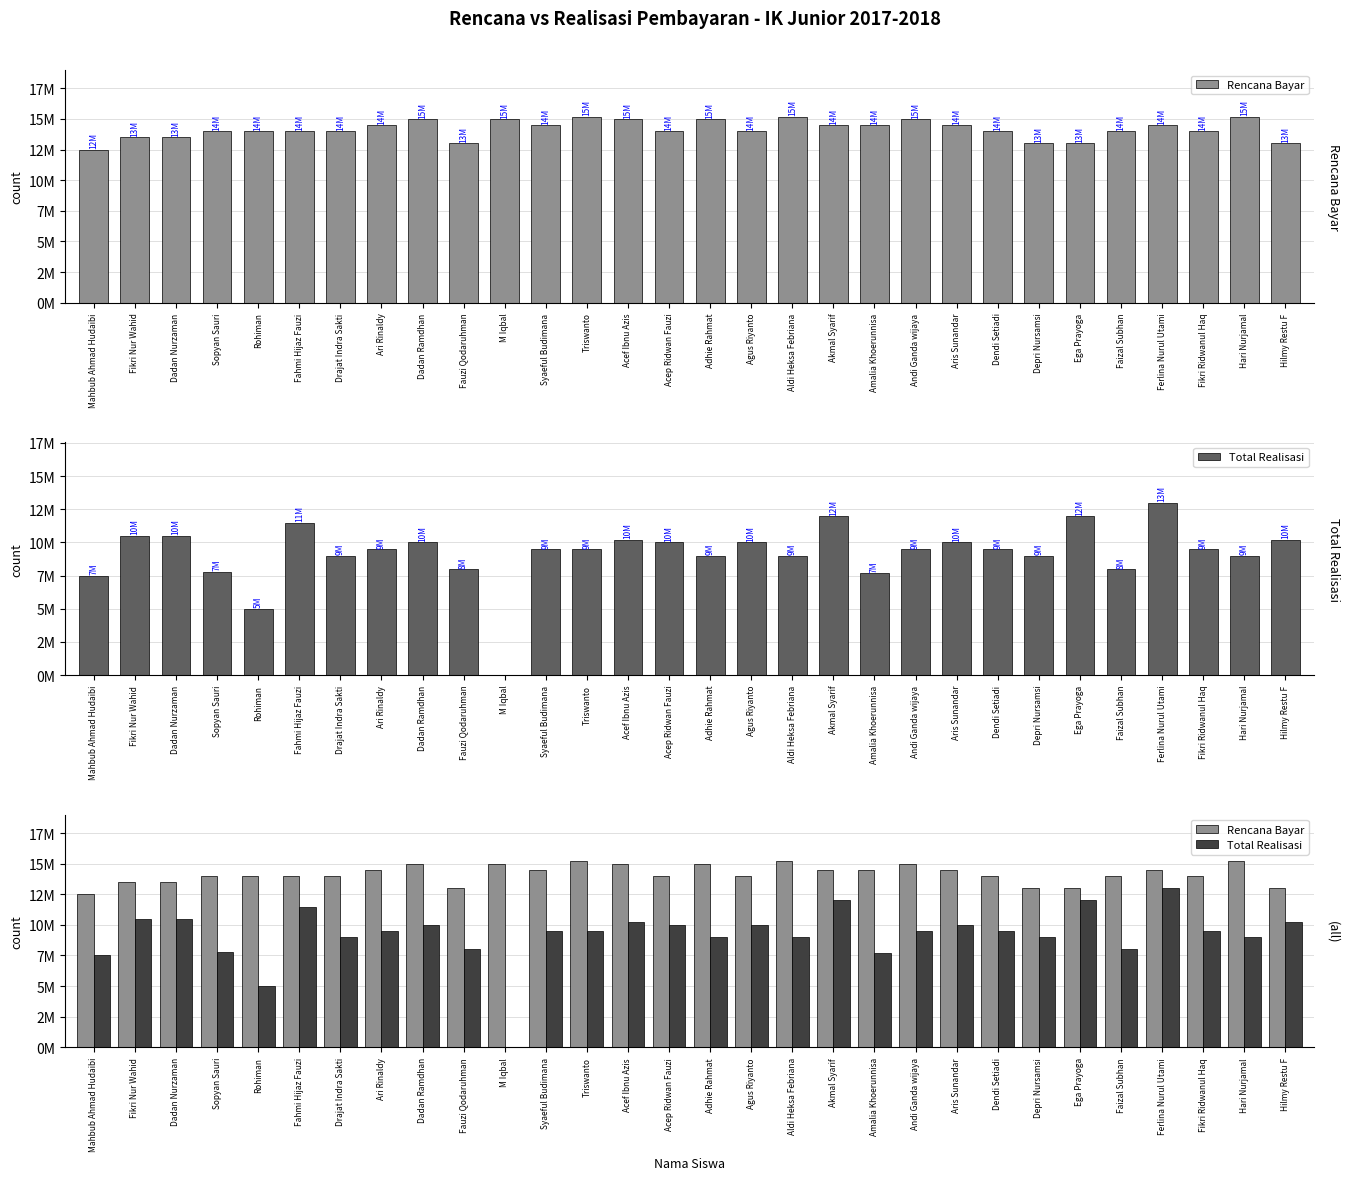

What is the maximum value for Total Realisasi?

13000000